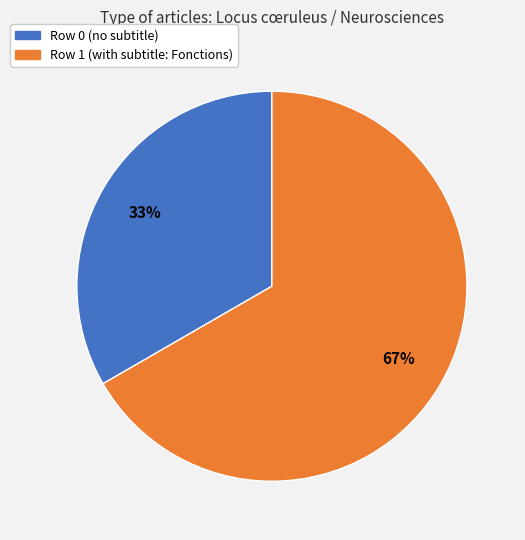

What is the smallest slice in the pie chart?

Row 0